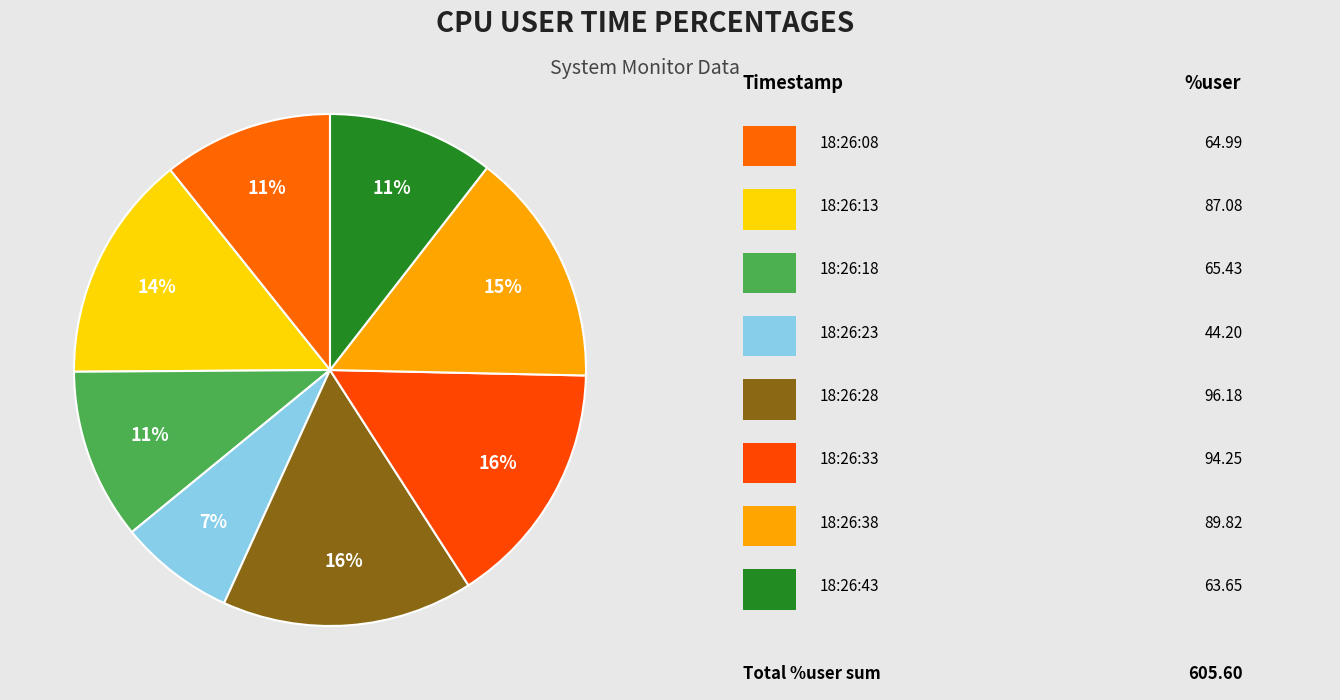

How many segments does this pie chart have?

8